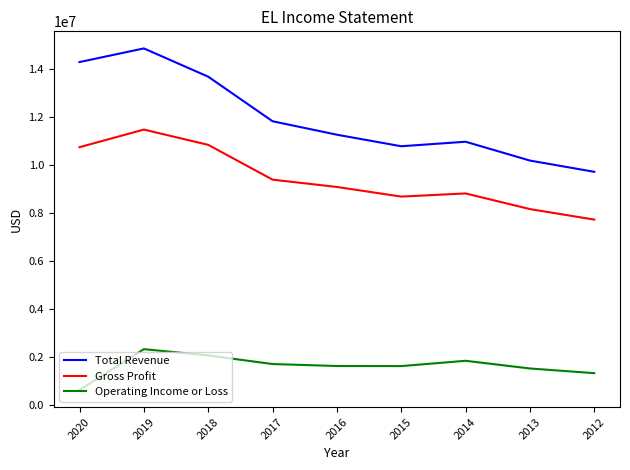

What is the smallest value displayed?

606000